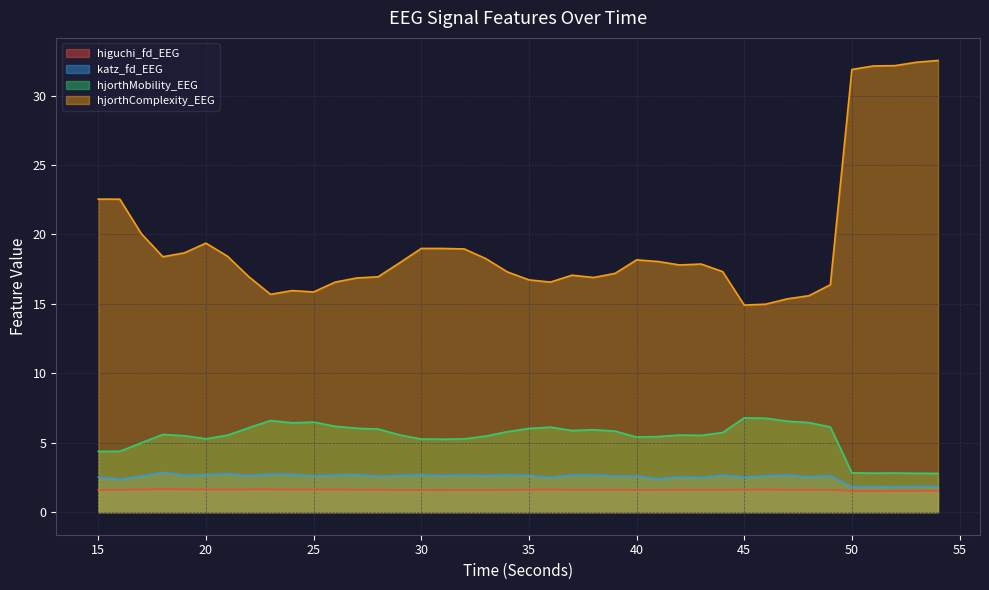

Is it true that katz_fd_EEG equals 1.9 at 54?

True